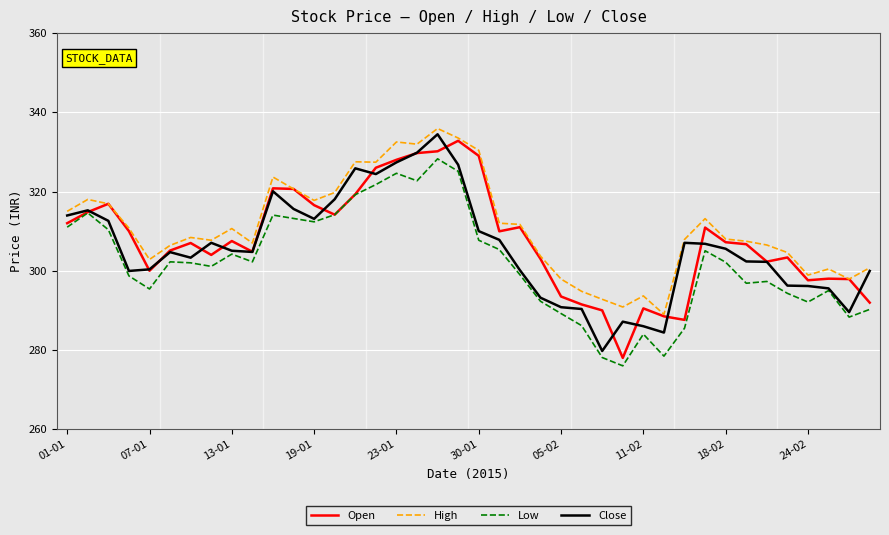

True or false: High and Low intersect in this chart.

False